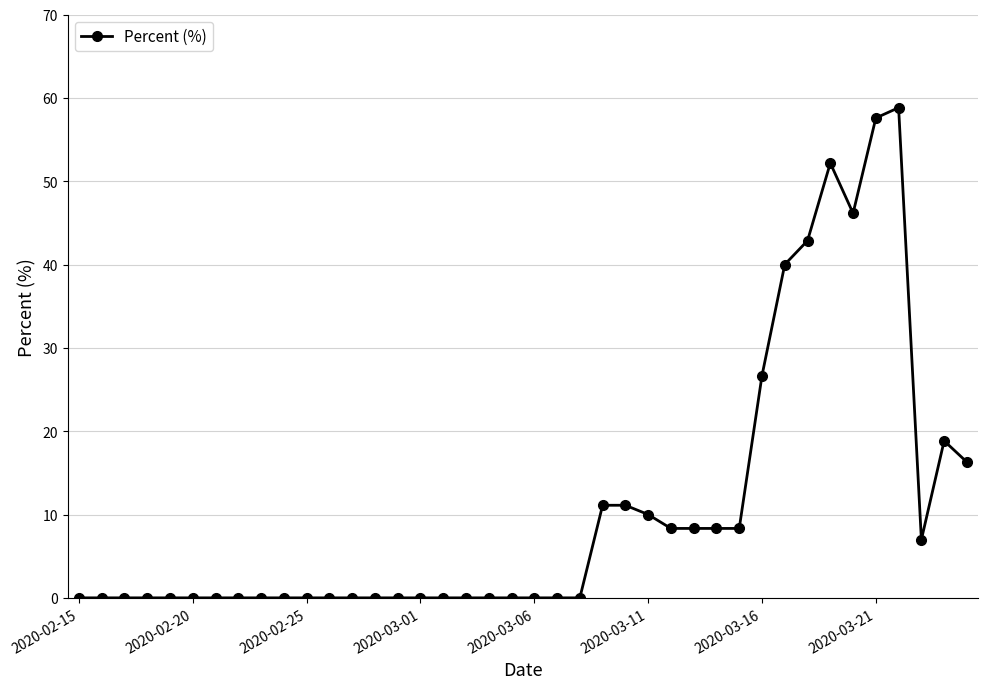

True or false: the data has more than 1 interior local peaks.

True